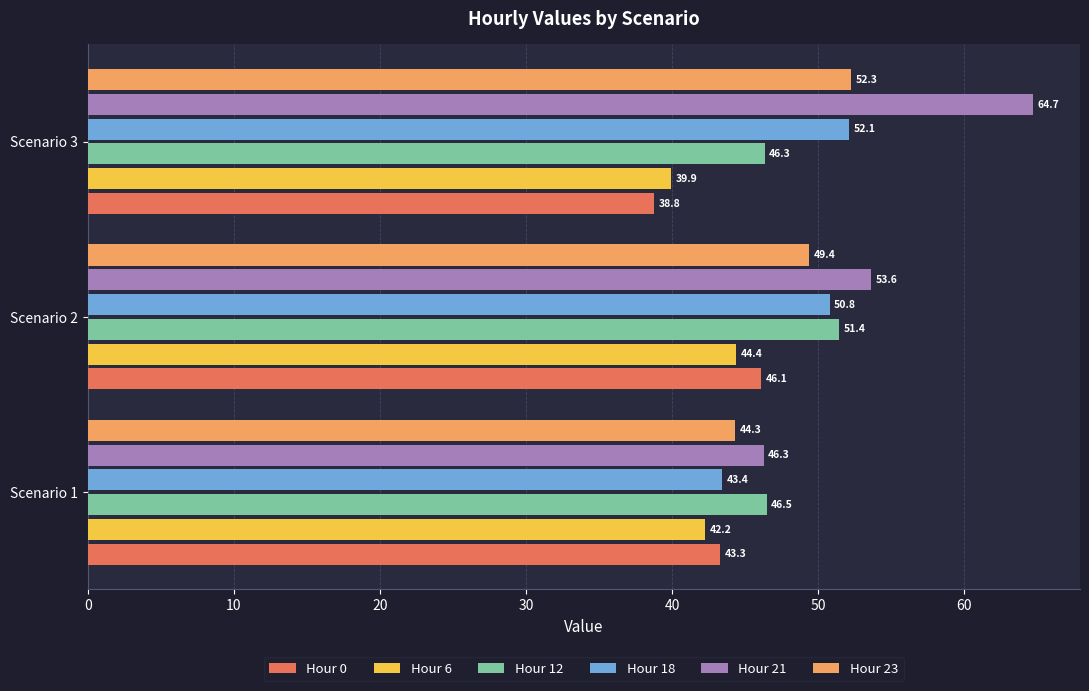

Rank the series by their maximum value, from highest to lowest.

Hour 21, Hour 23, Hour 18, Hour 12, Hour 0, Hour 6